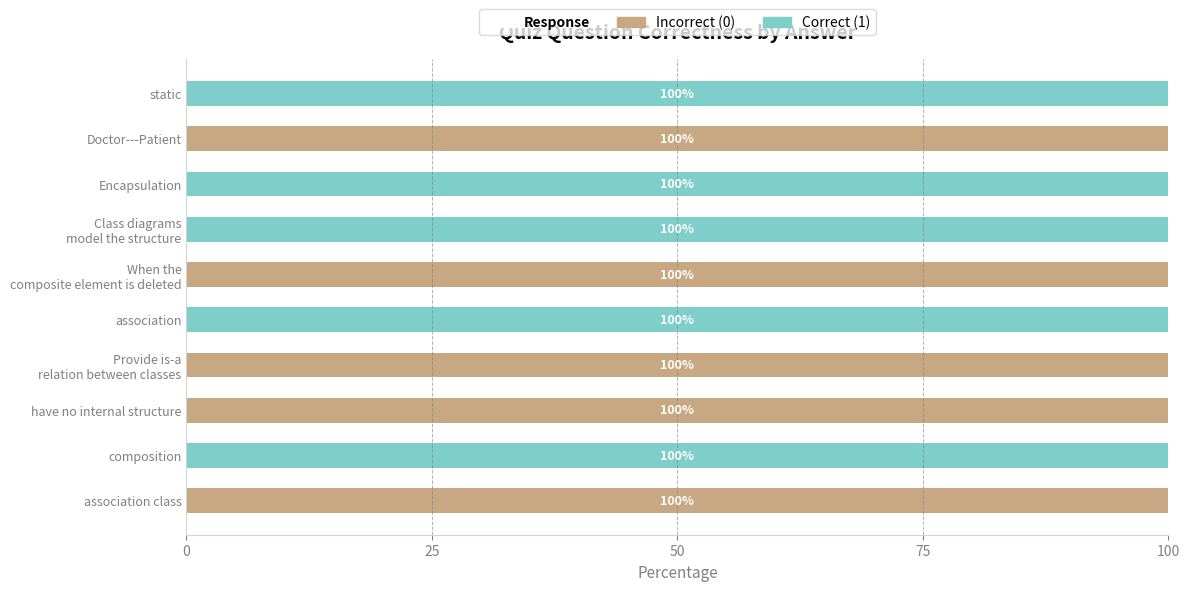

The value of Incorrect (0) at static is -34. True or false?

False